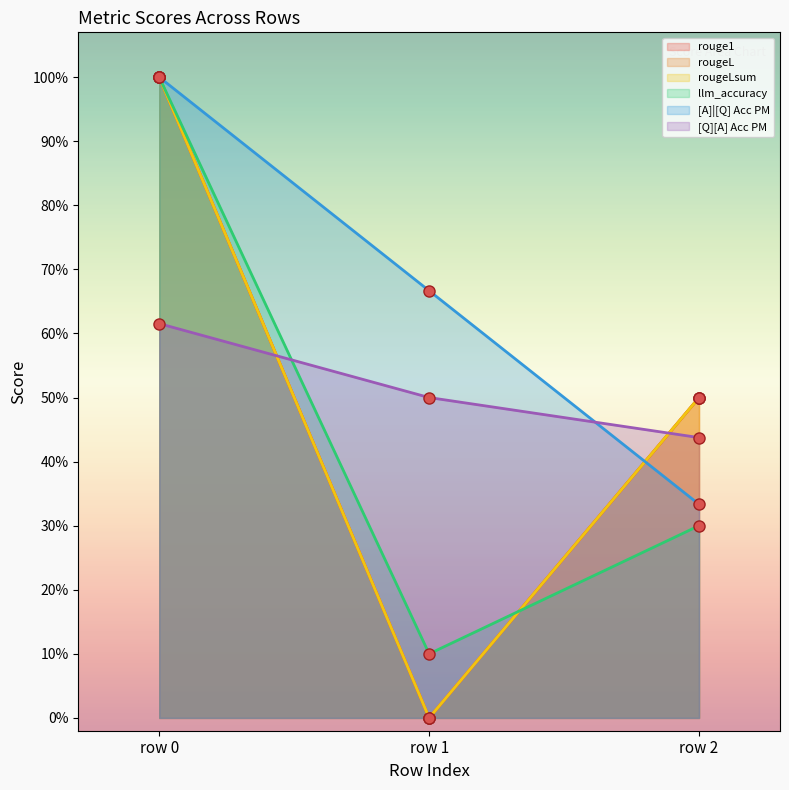

The rougeL series shows 0.0 at row 1. True or false?

True